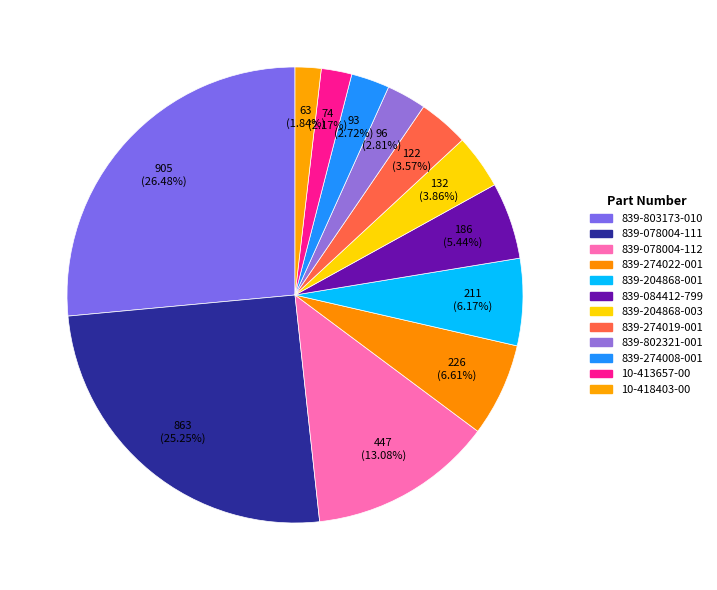

Which slice is the largest?

839-803173-010